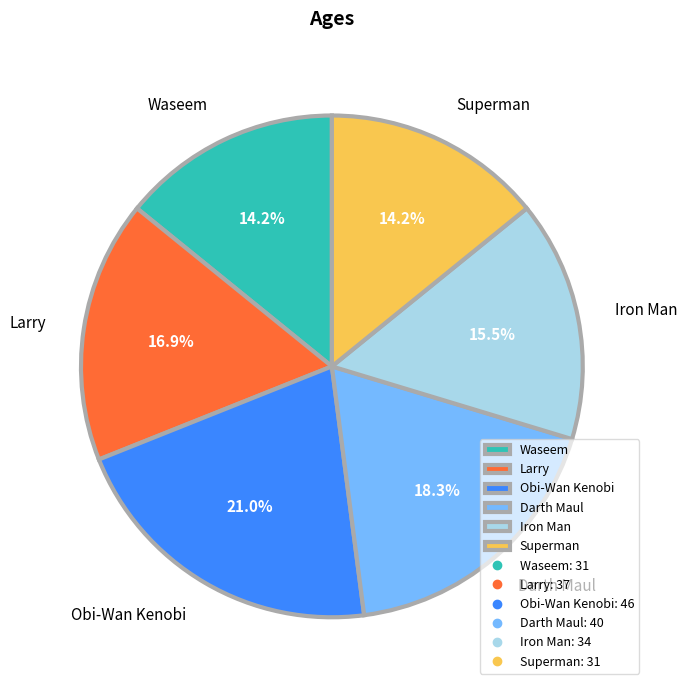

What percentage do Waseem and Iron Man together represent?

29.7%